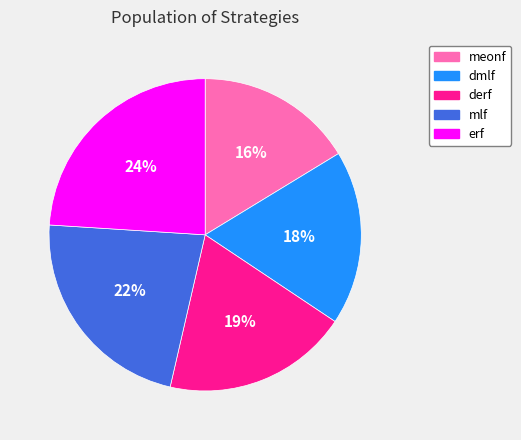

How many slices are in this pie chart?

5